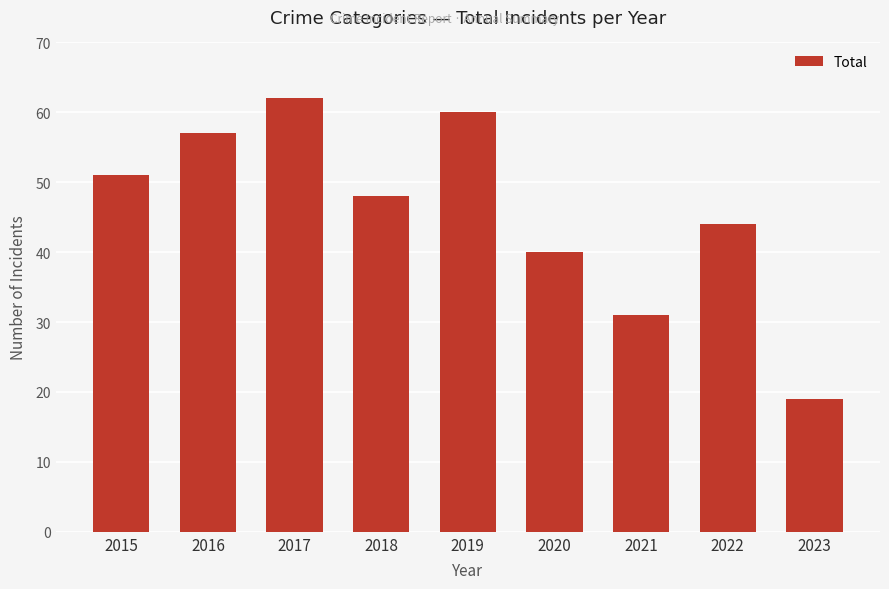

How many series are shown in this chart?

1